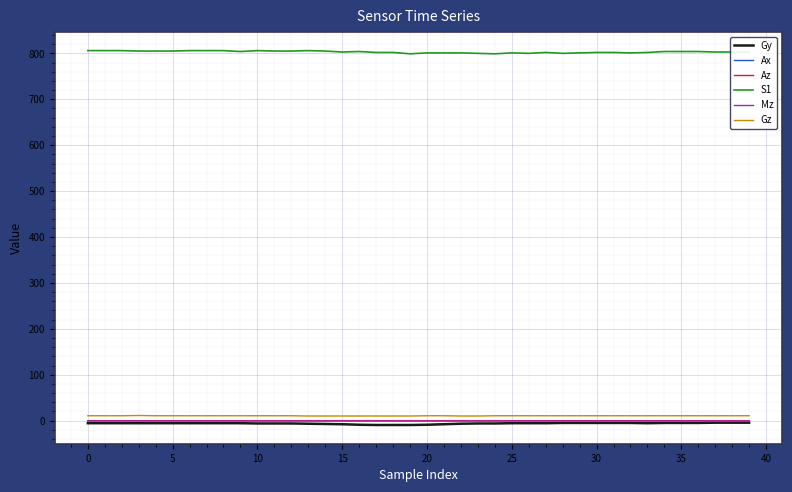

Count the number of data series in this chart.

6